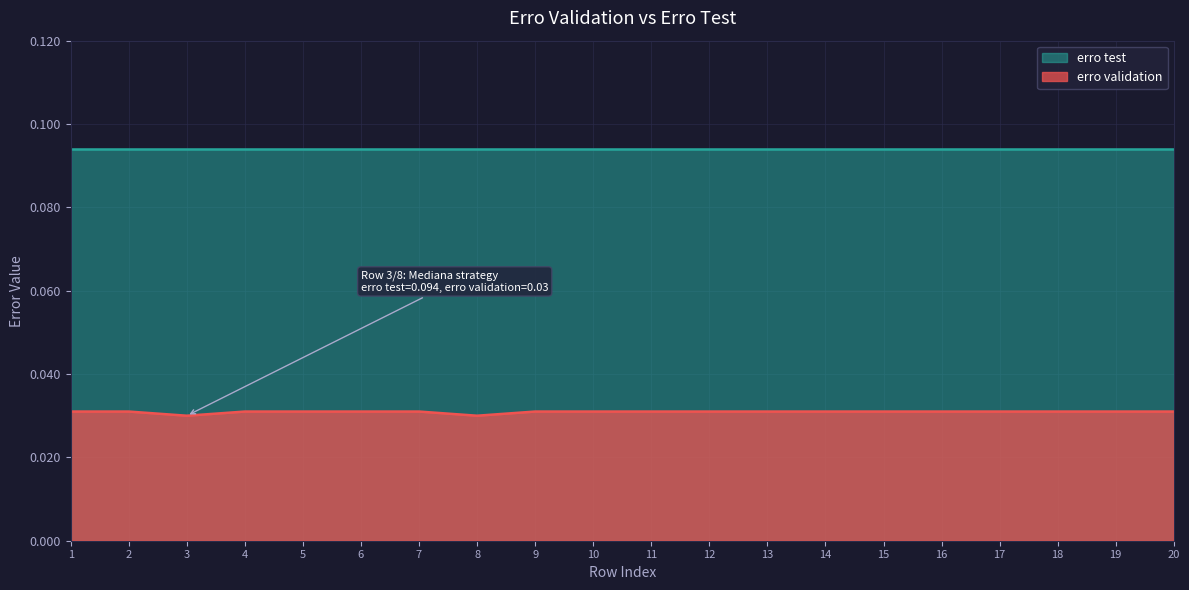

At which category does the data reach its first local valley?

3